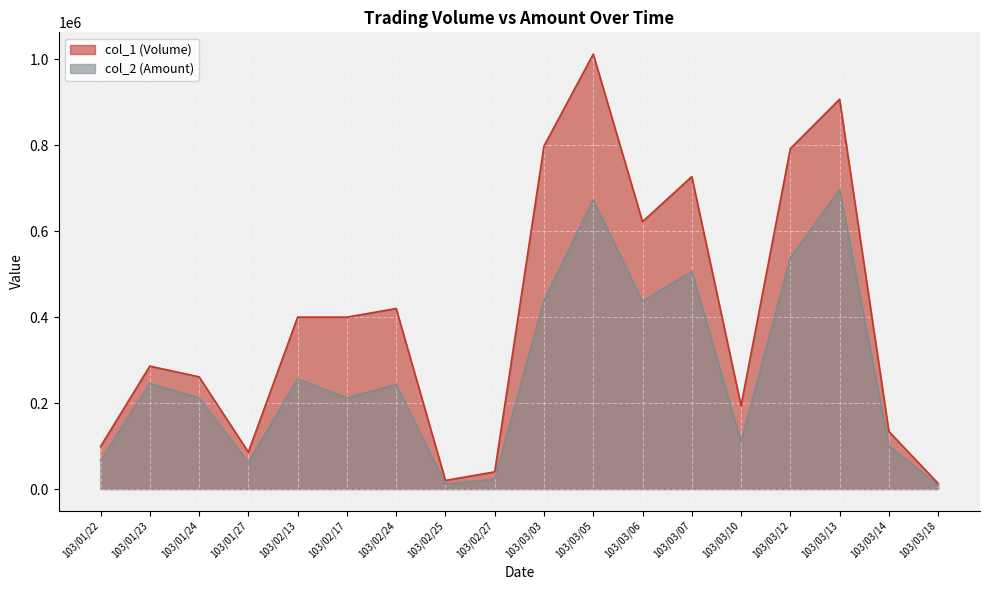

Rank the series by their maximum value, from lowest to highest.

col_2 (Amount), col_1 (Volume)